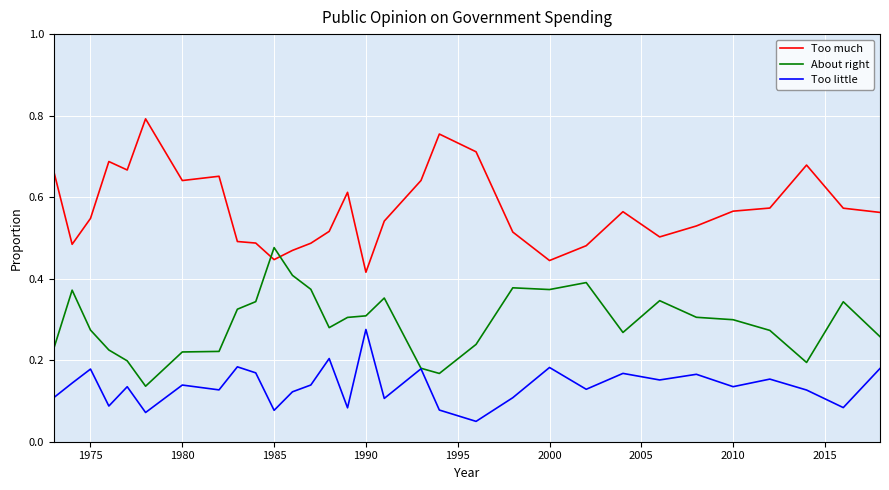

Which series has the largest total across all categories?

Too much